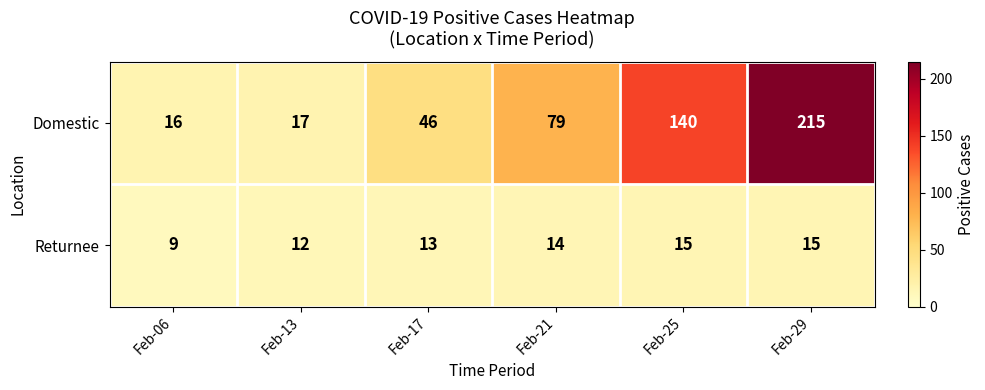

Reading right to left, extract all data points from this chart.

Domestic: 215	140	79	46	17	16
Returnee: 15	15	14	13	12	9